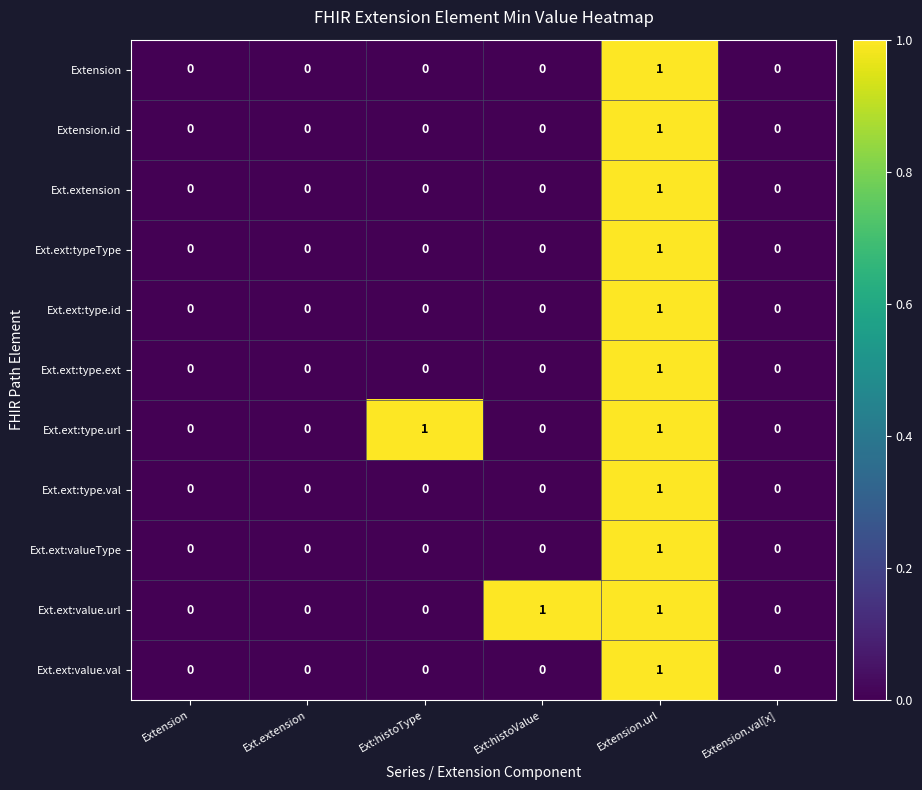

At which category is the sum across all series the highest?

Extension.url